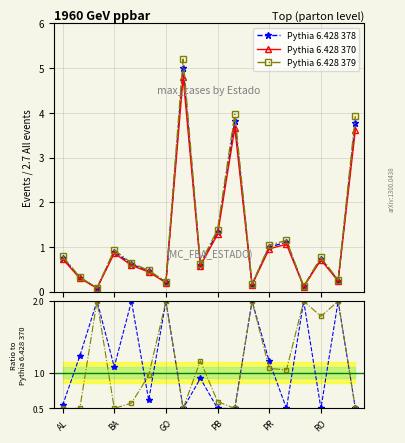

Which series changed the most between AL and PR?

Pythia 6.428 378